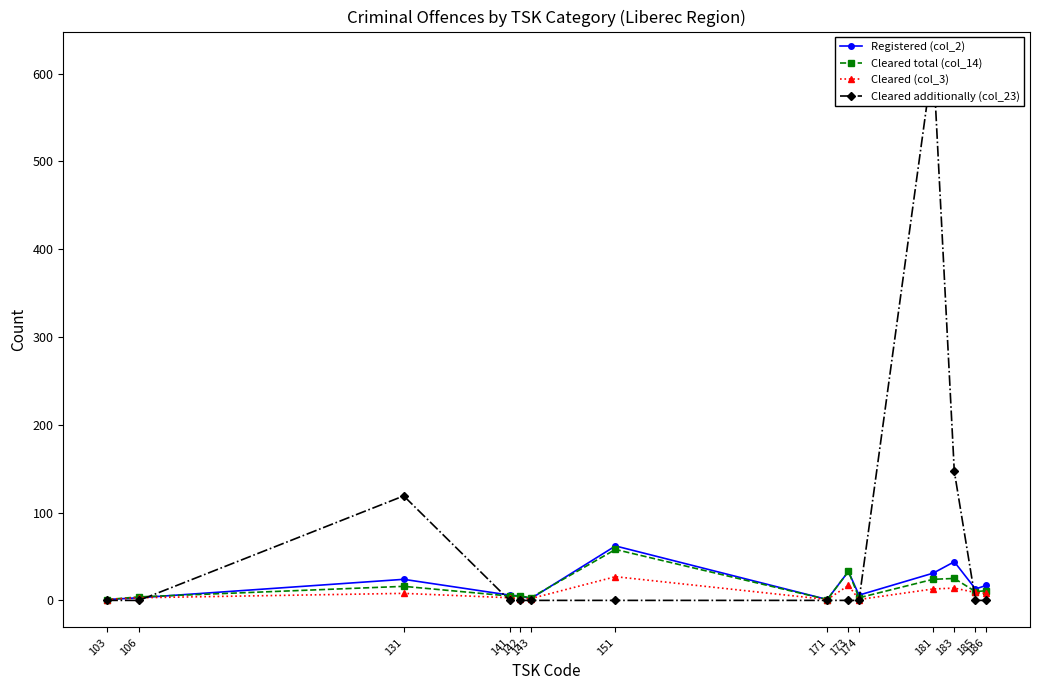

List the labels in order of Cleared total (col_14) value, largest first.

151, 173, 183, 181, 131, 186, 185, 141, 142, 106, 143, 174, 103, 171